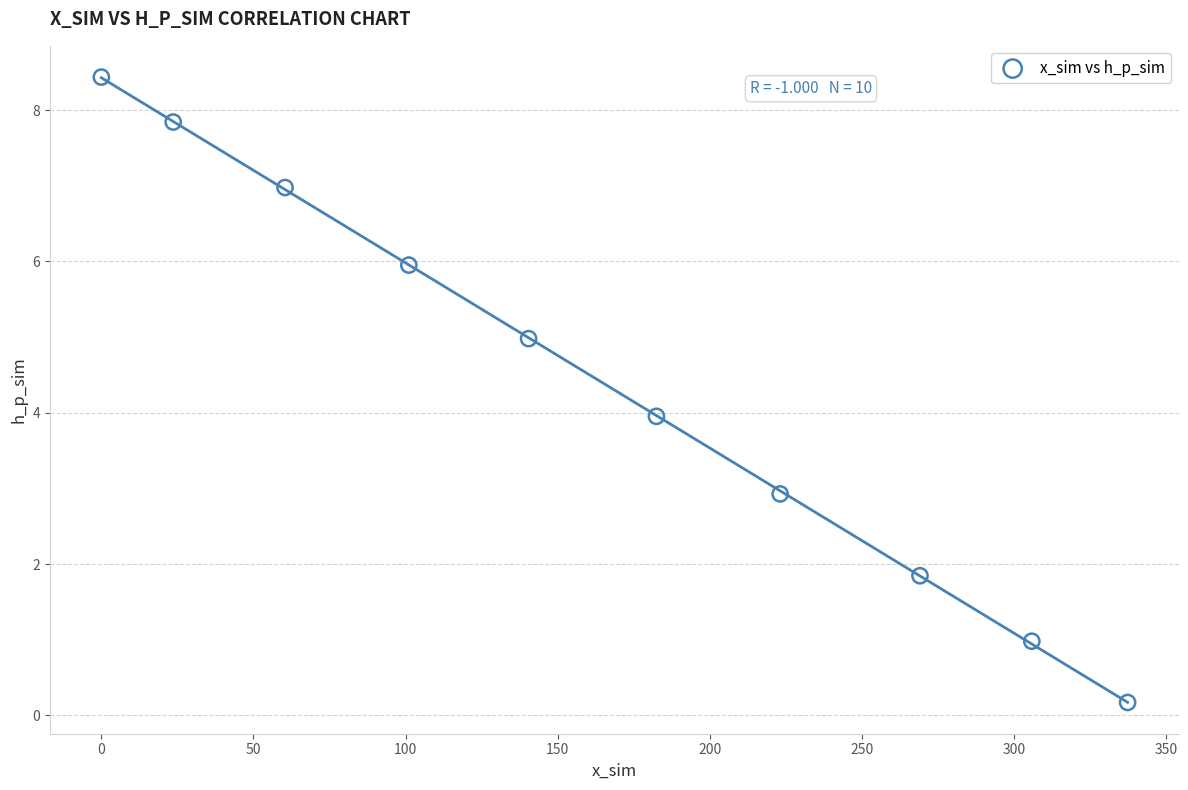

What is the range of Y values (max minus min)?

8.3